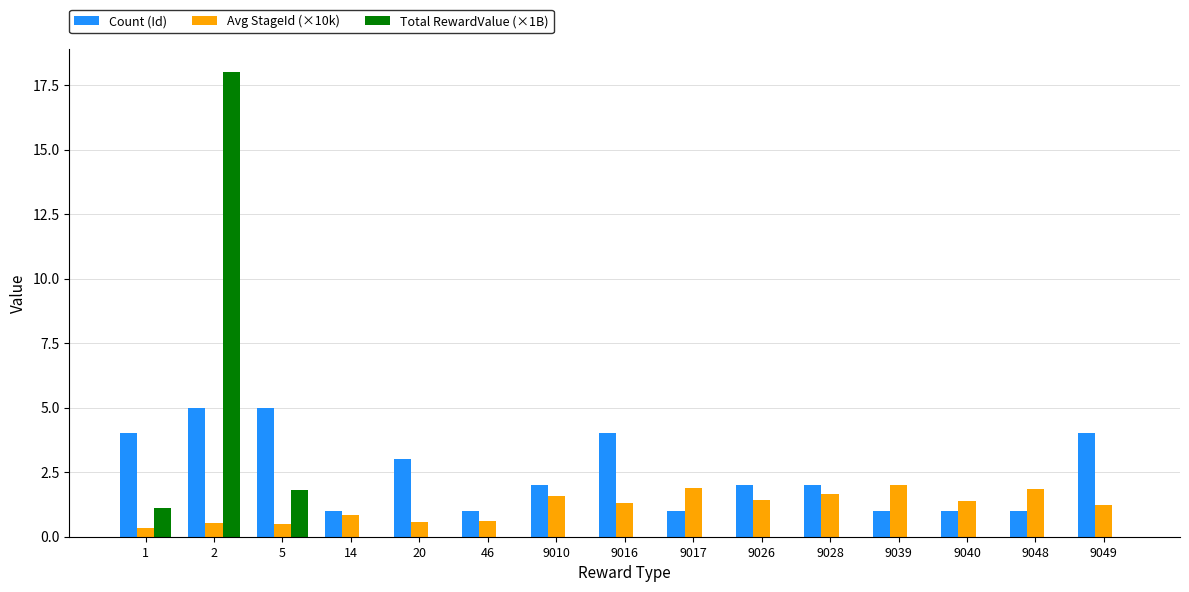

Is the value of Avg StageId (×10k) at 9048 greater than the value of Total RewardValue (×1B) at 9028?

Yes